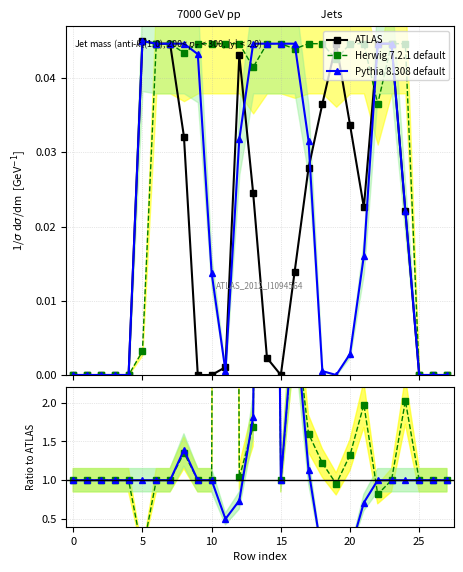

How many interior local valleys does the Herwig 7.2.1 default series have?

5